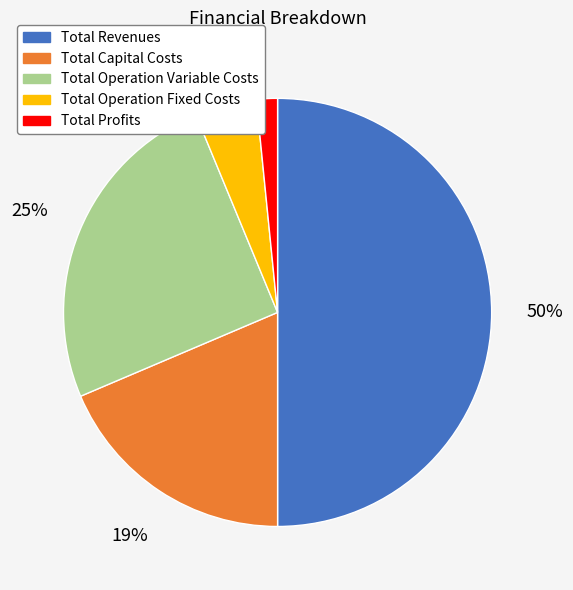

Count the number of slices in the pie.

5